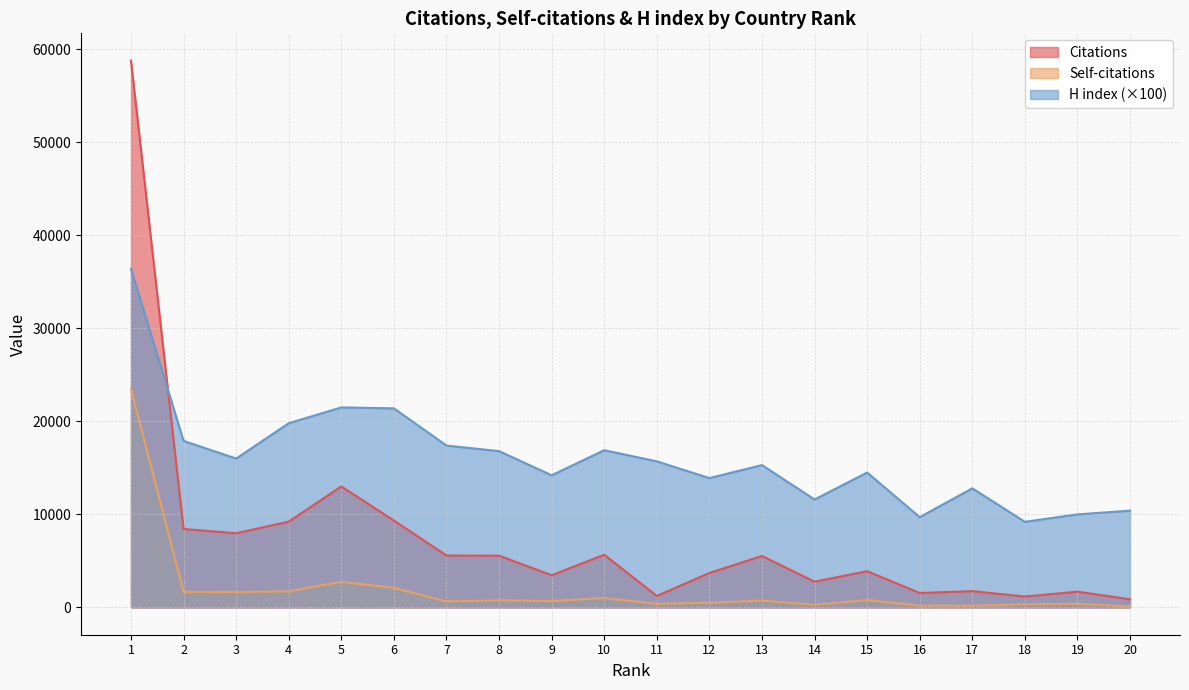

Reading right to left, what are all the values shown in this chart?

Citations: 872	1688	1165	1747	1545	3889	2764	5524	3699	1227	5663	3454	5561	5578	9336	13003	9216	7972	8428	58782
Self-citations: 107	378	332	181	191	779	286	721	498	379	1012	672	758	640	2093	2748	1726	1654	1673	23482
H index: 10400	10000	9200	12800	9700	14500	11600	15300	13900	15700	16900	14200	16800	17400	21400	21500	19800	16000	17900	36400